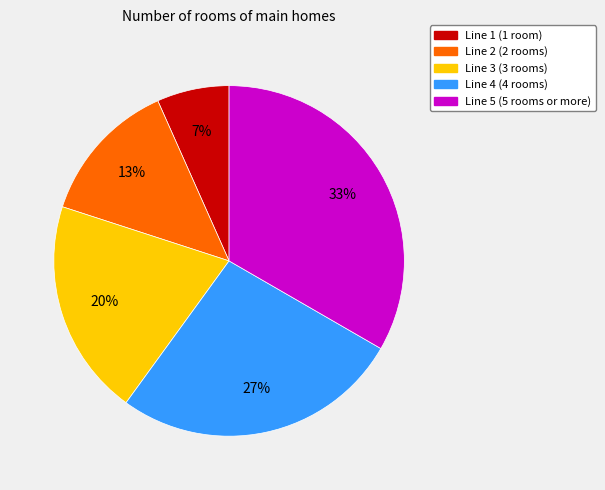

To the nearest percent, what is the average slice percentage?

20%